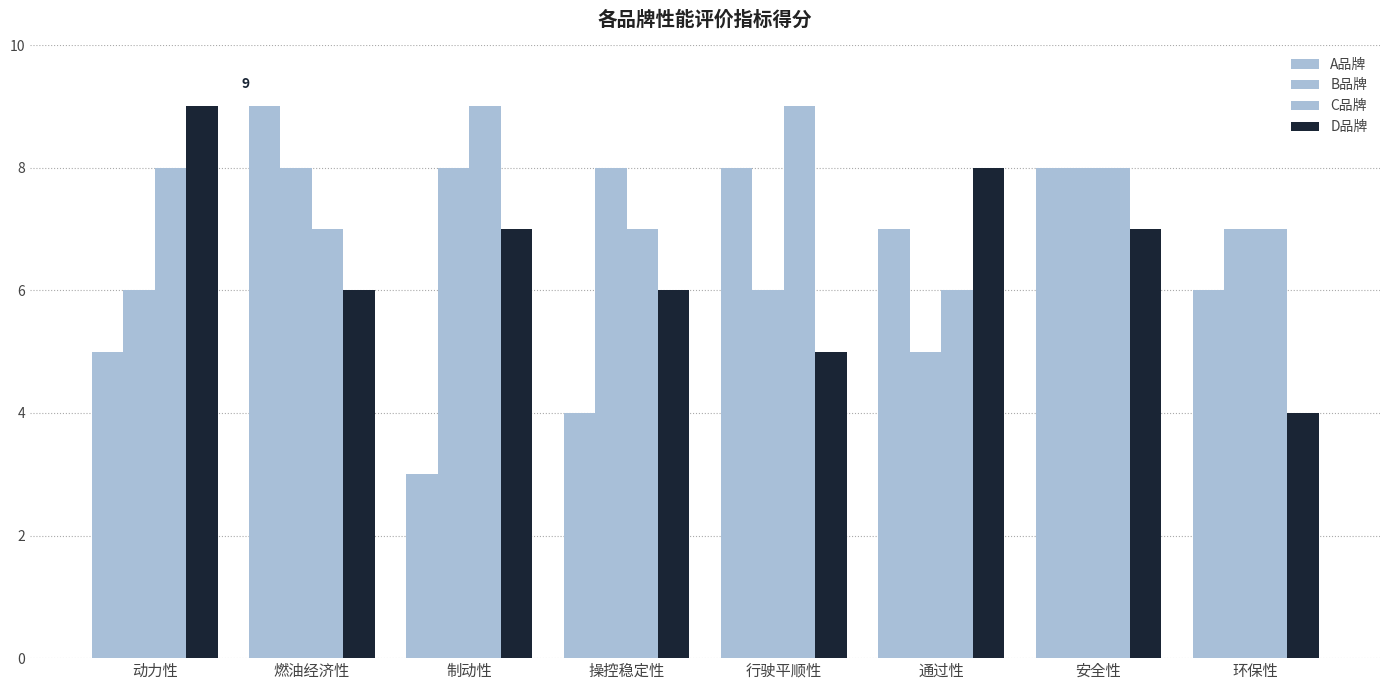

What is the value of the C品牌 bar at the 2nd from the left?

7